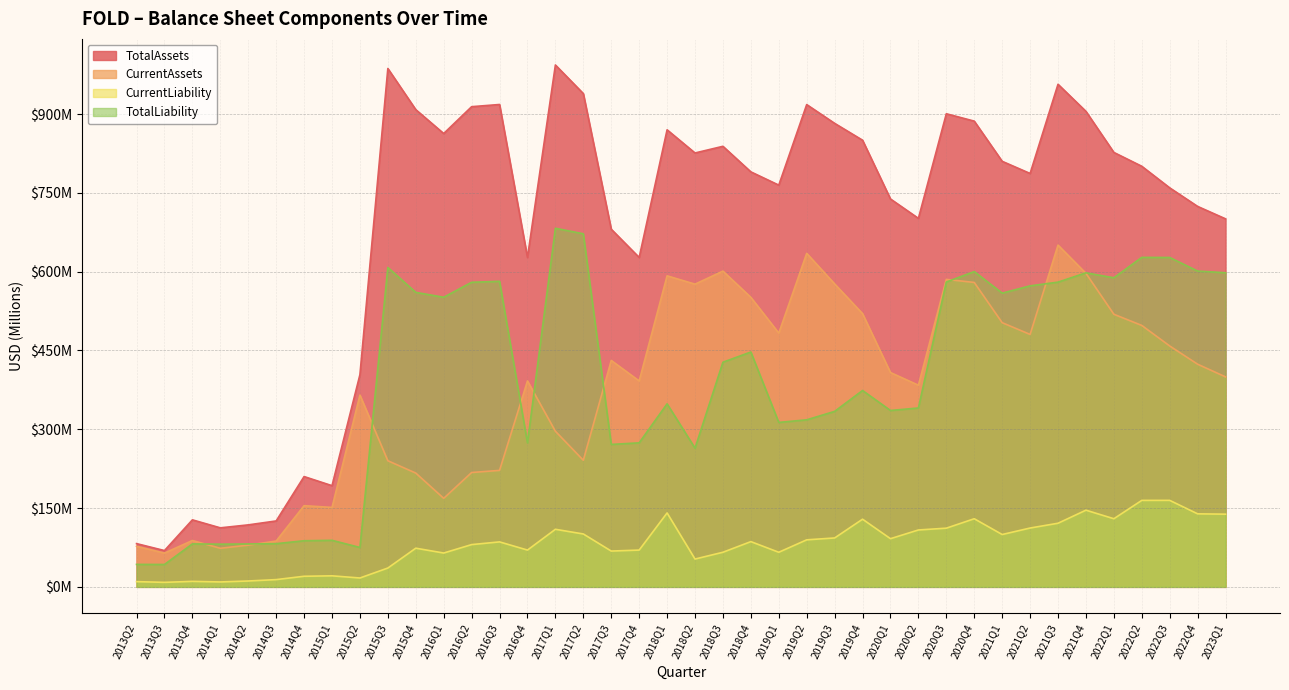

At how many categories does at least one series exceed 599?

31